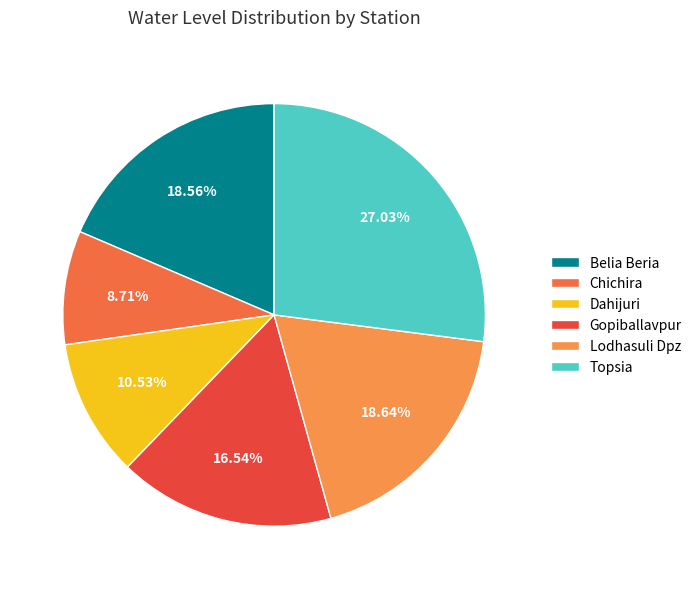

To the nearest percent, what portion does Lodhasuli Dpz represent?

19%